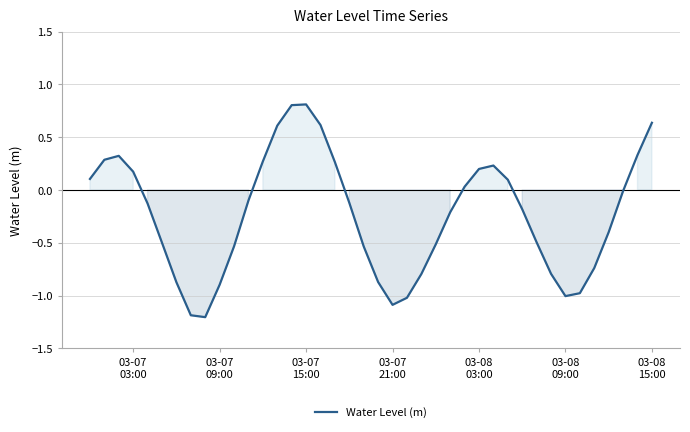

What is the greatest value displayed?

0.8